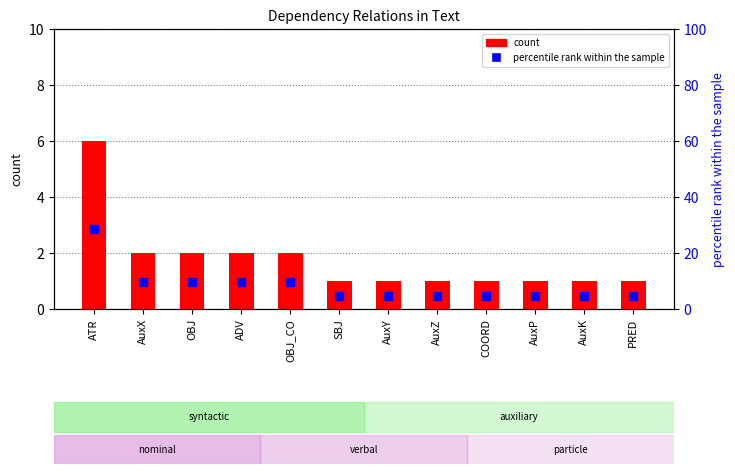

At which category is the sum across all series the highest?

ATR